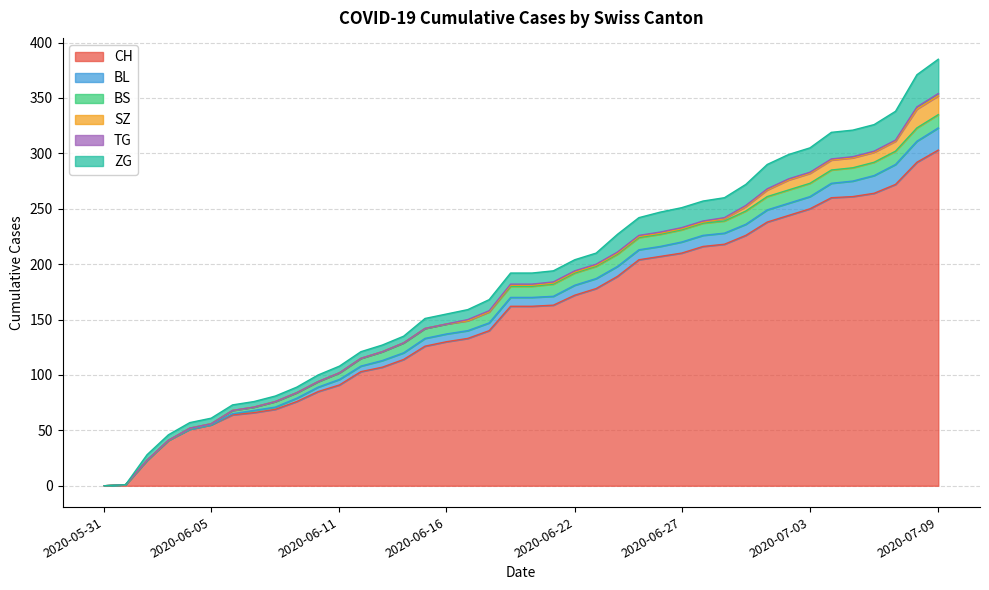

What position from the right is 2020-06-17?

23